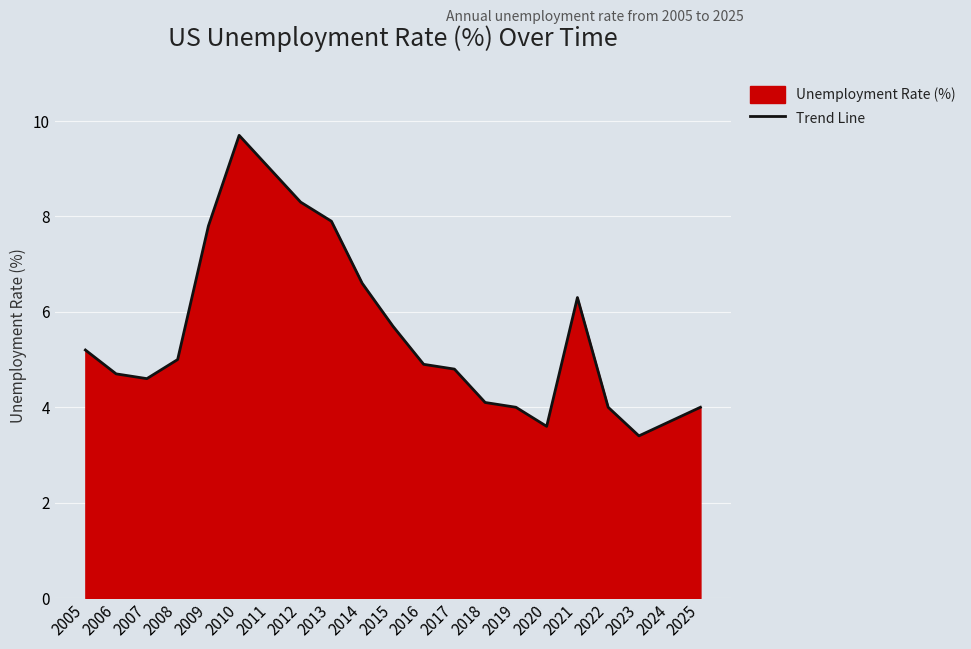

What is the value of the 15th point from the left?

4.0